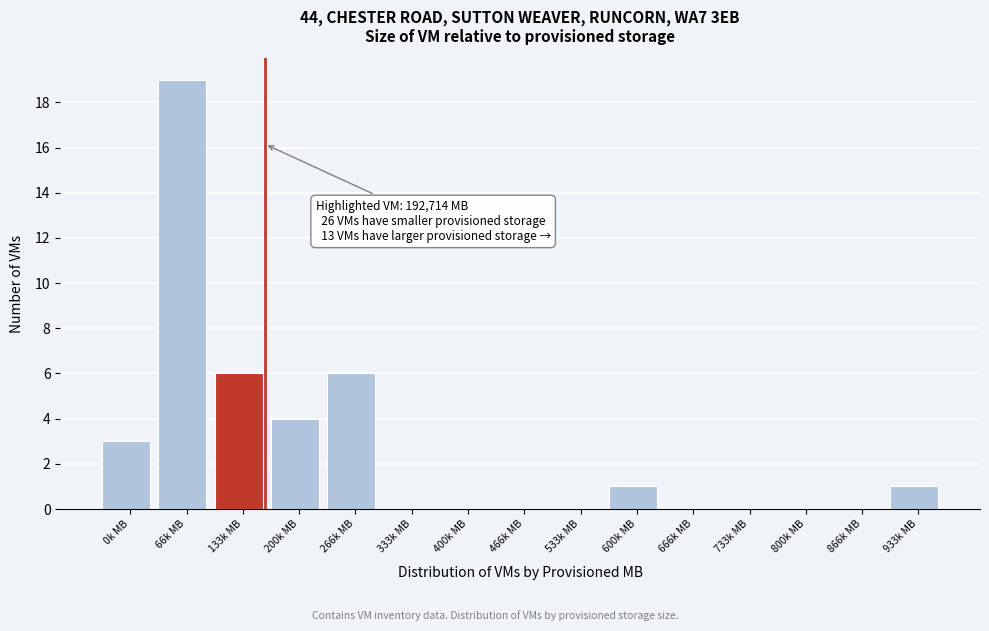

Reading left to right, transcribe all the data shown in this chart.

0k MB=3	66k MB=19	133k MB=6	200k MB=4	266k MB=6	333k MB=0	400k MB=0	466k MB=0	533k MB=0	600k MB=1	666k MB=0	733k MB=0	800k MB=0	866k MB=0	933k MB=1